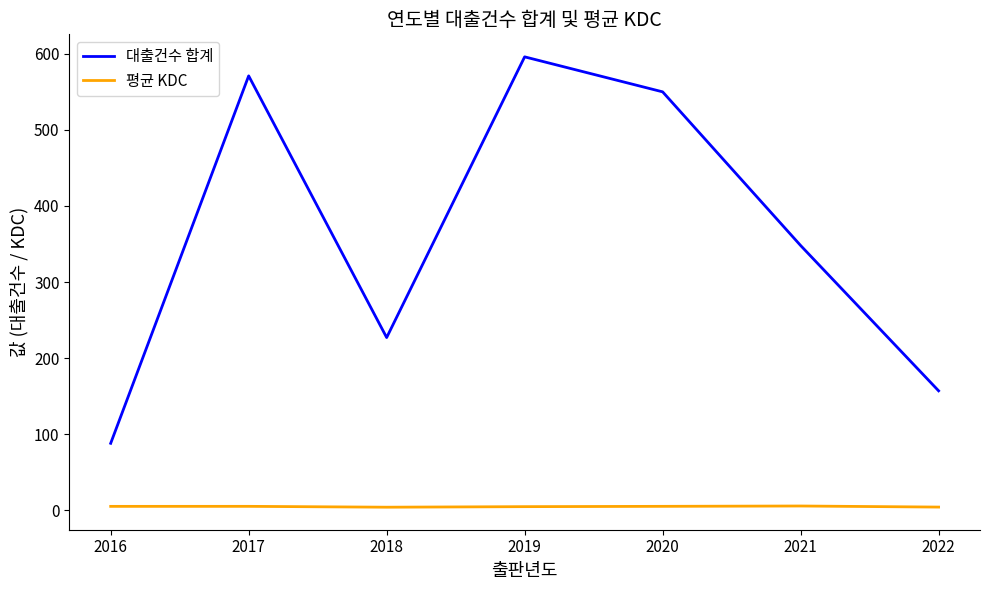

Which series has the largest total across all categories?

대출건수 합계